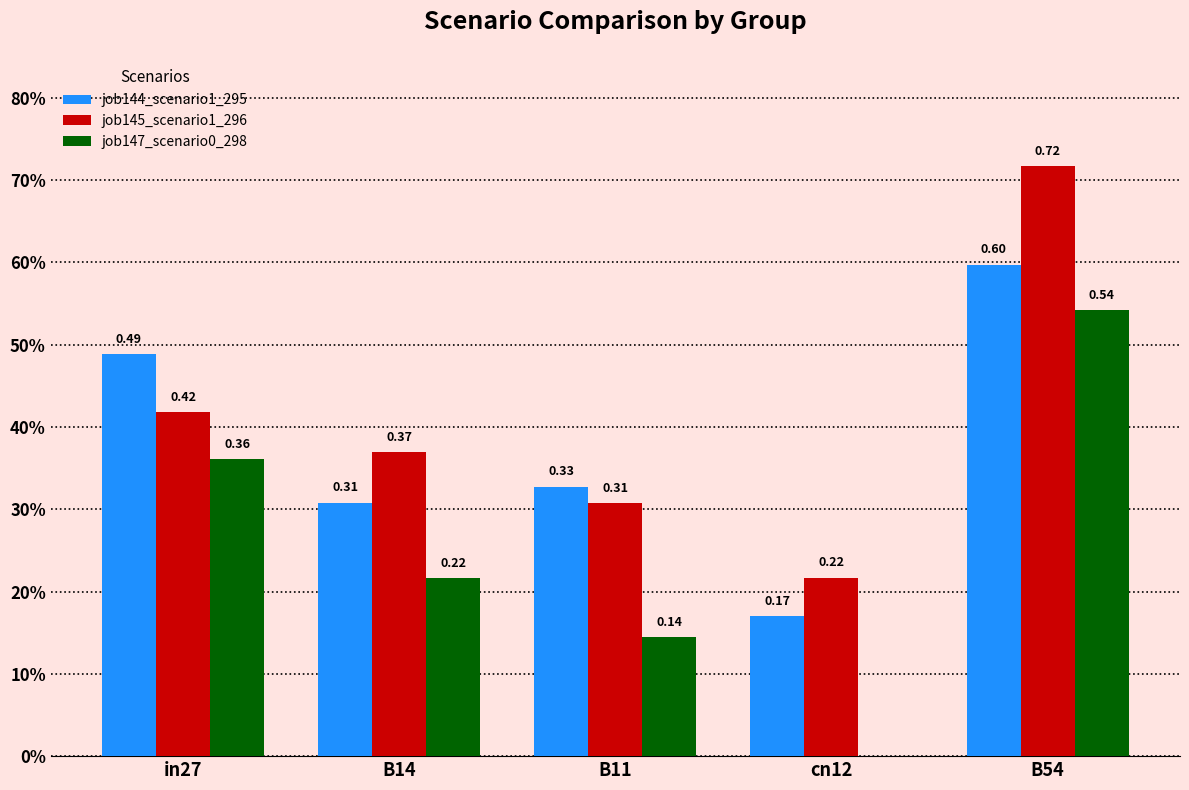

What are all the series names shown in the legend?

job144_scenario1_295, job145_scenario1_296, job147_scenario0_298